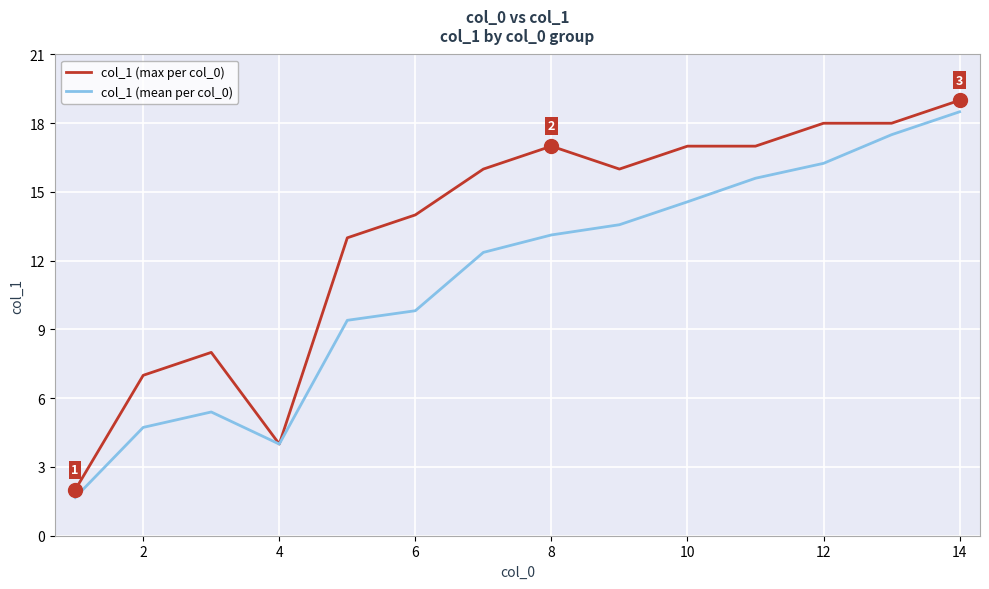

List the series in order of their overall mean, highest first.

col_1 (max per col_0), col_1 (mean per col_0)